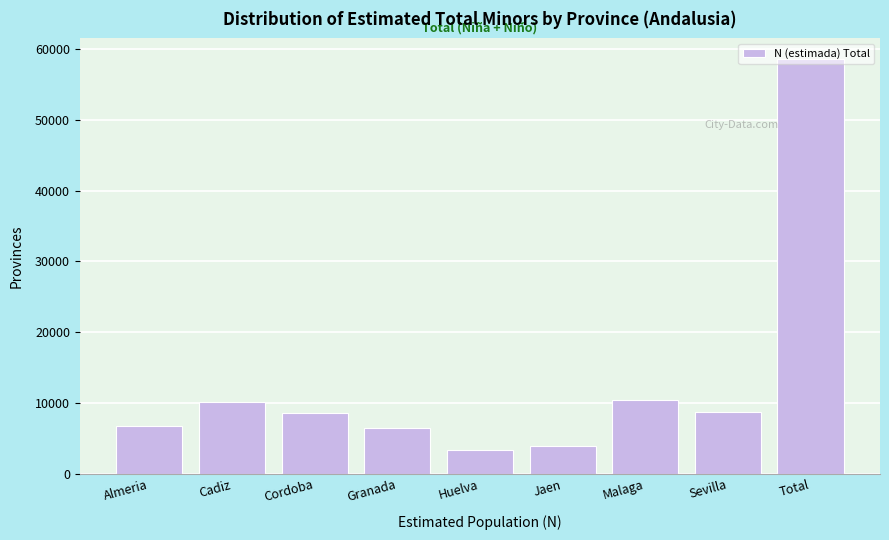

Which label corresponds to the largest value in the chart?

Total